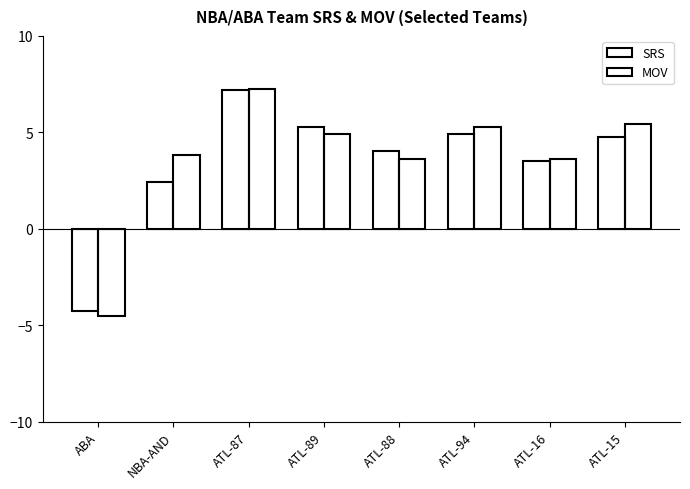

How many groups of bars are there?

8